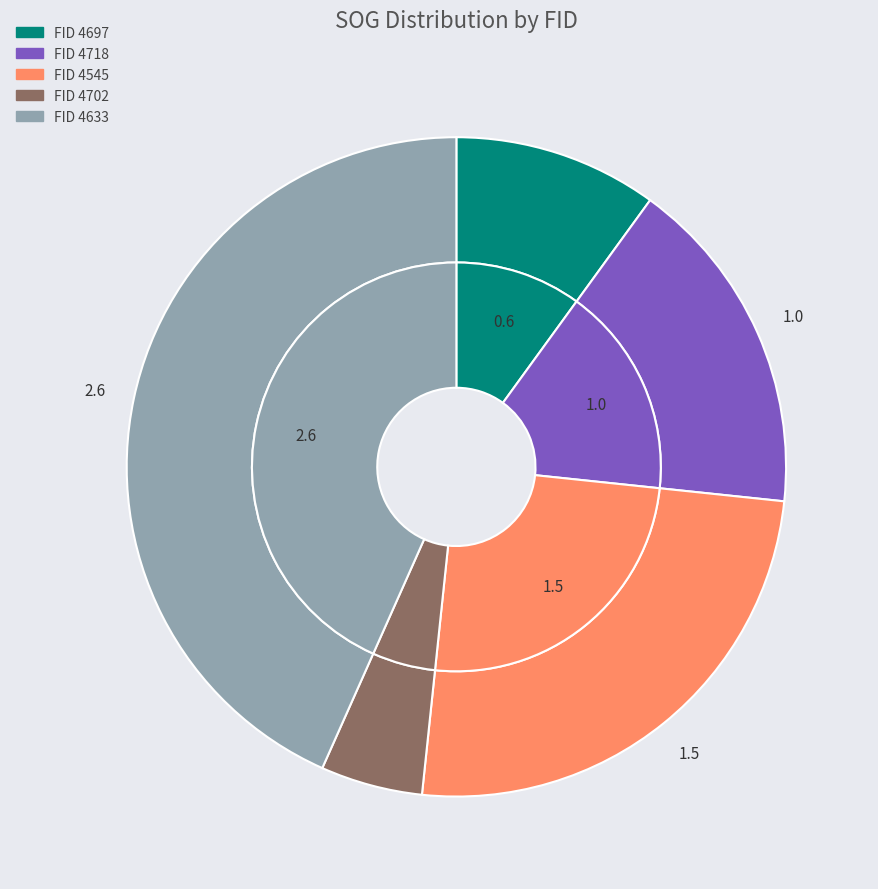

What is the largest slice in the pie chart?

4633